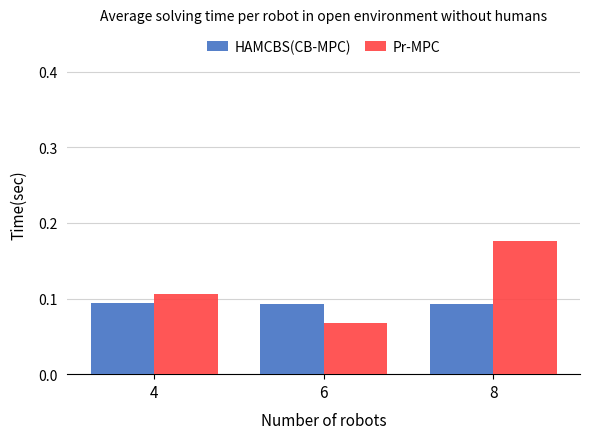

Rank the series at 8 from highest to lowest value.

Pr-MPC, HAMCBS(CB-MPC)